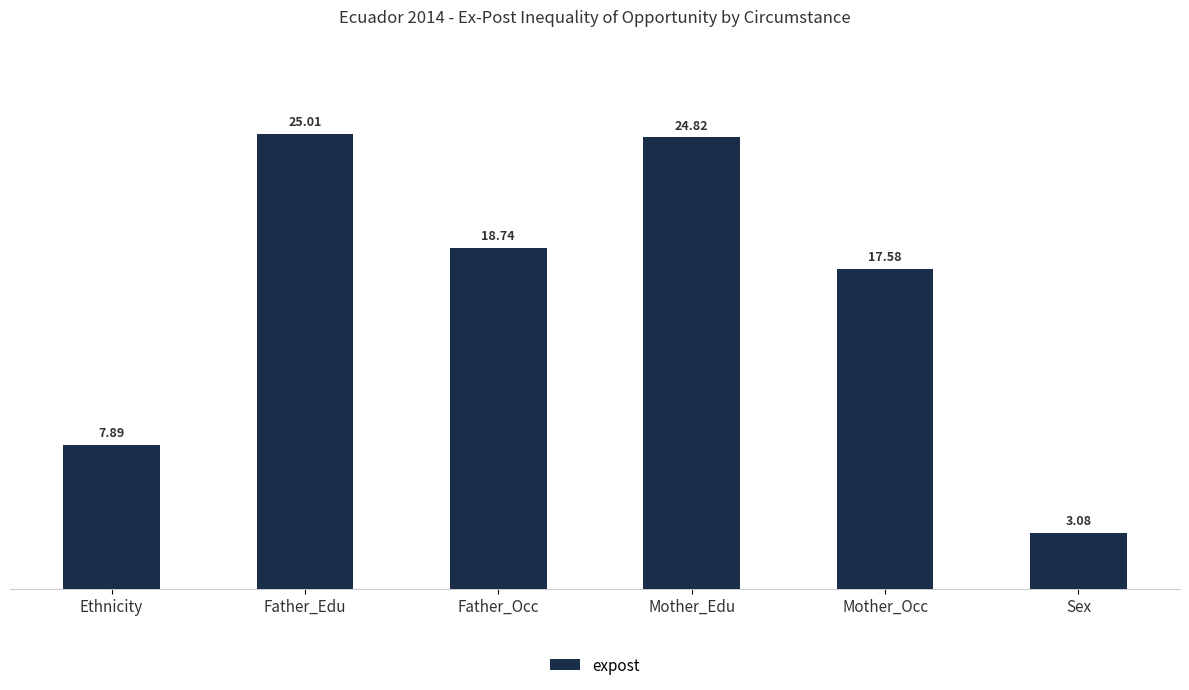

What is the ratio of the value at Father_Edu to the value at Mother_Edu?

1.0